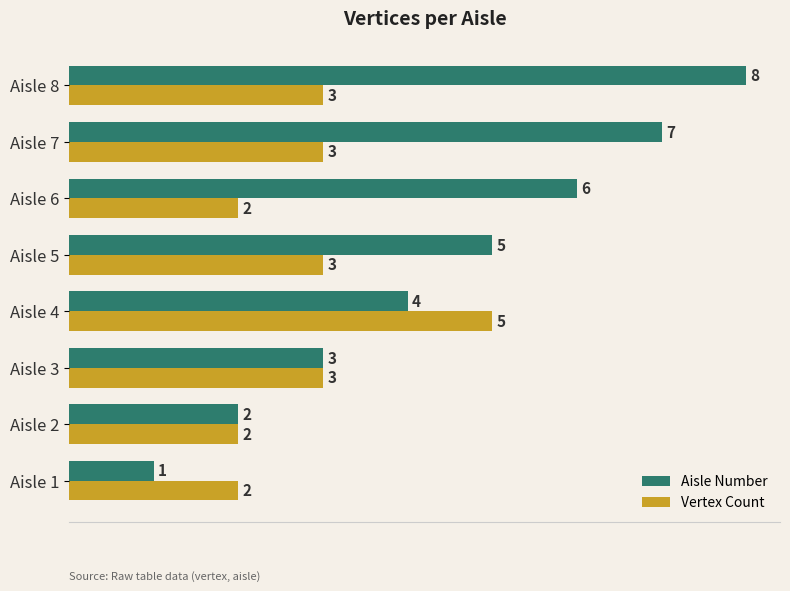

Count the Vertex Count values in the range 2 to 3.

7